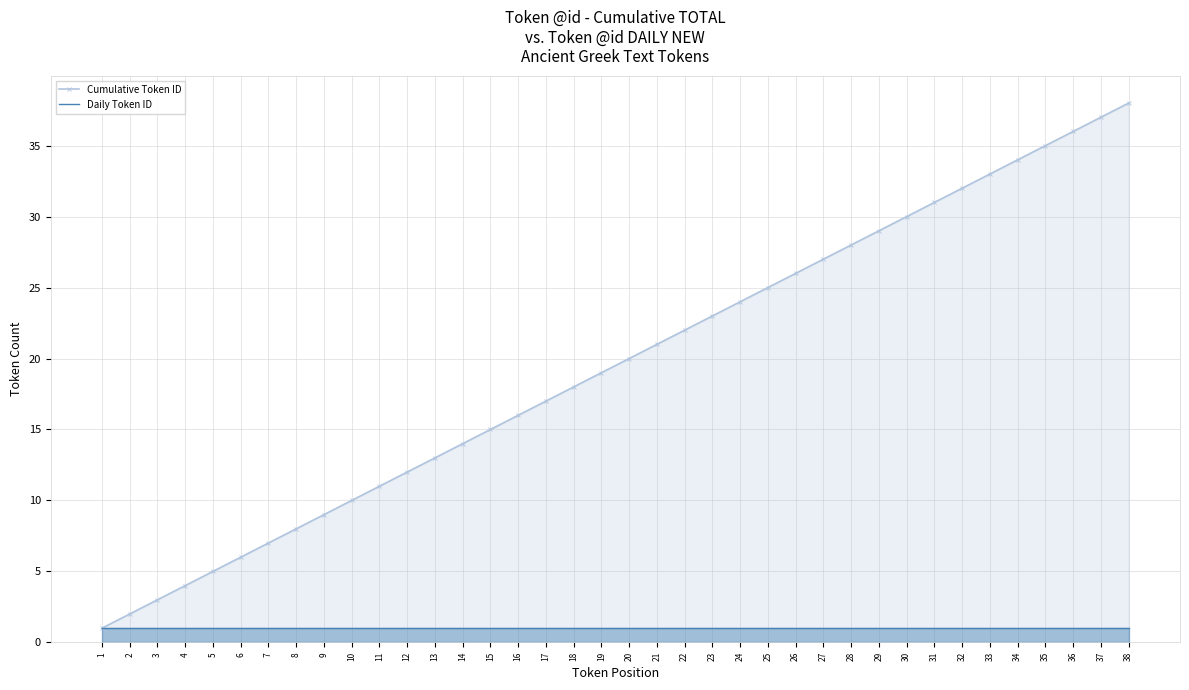

Reading right to left, transcribe all the data shown in this chart.

Cumulative Token ID: 38	37	36	35	34	33	32	31	30	29	28	27	26	25	24	23	22	21	20	19	18	17	16	15	14	13	12	11	10	9	8	7	6	5	4	3	2	1
Daily Token ID: 1	1	1	1	1	1	1	1	1	1	1	1	1	1	1	1	1	1	1	1	1	1	1	1	1	1	1	1	1	1	1	1	1	1	1	1	1	1